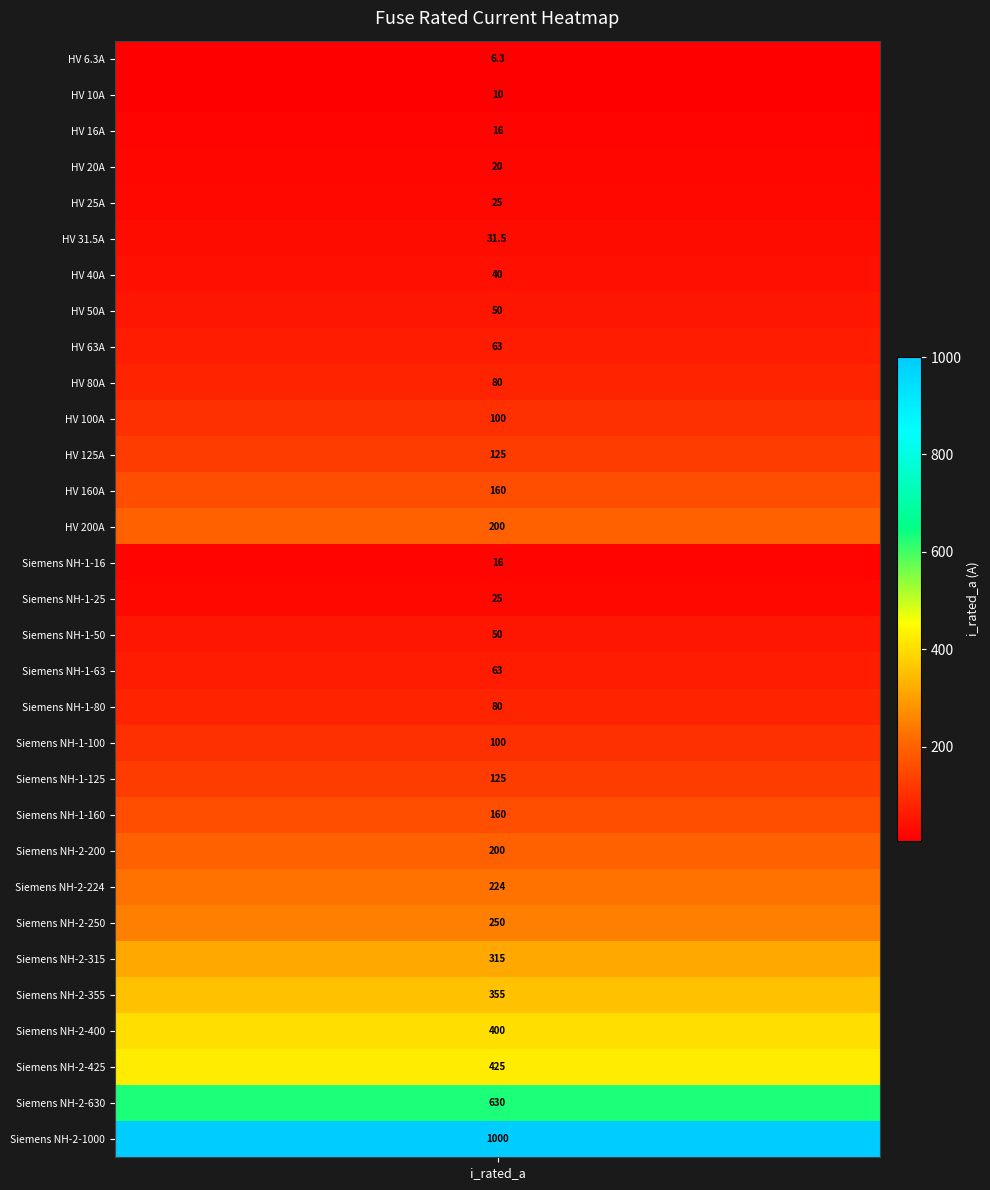

What is the average value?

172.4